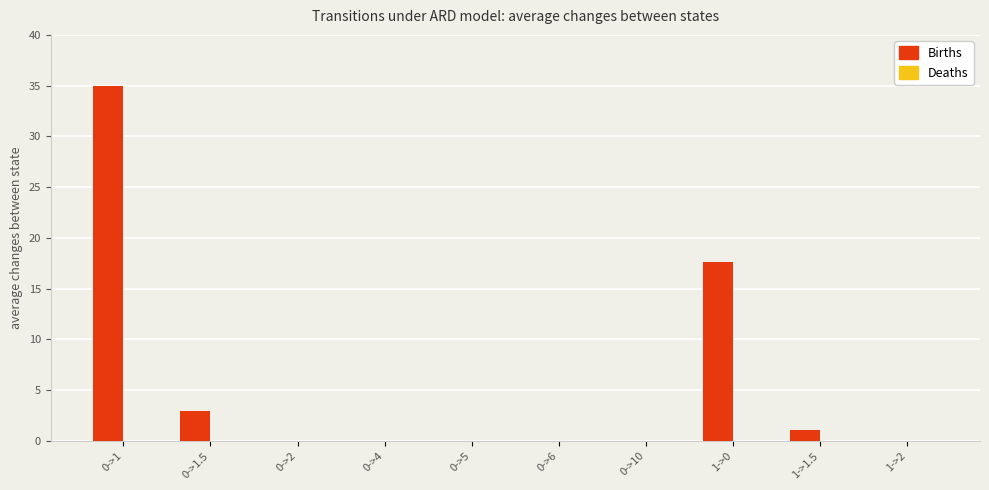

At which category does the chart reach its peak across all series?

0->1